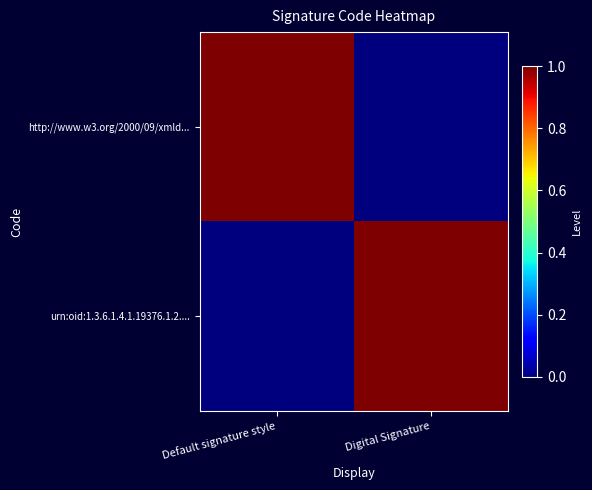

Reading left to right, transcribe all the data shown in this chart.

http://www.w3.org/2000/09/xmld...: Default signature style=1	Digital Signature=0
urn:oid:1.3.6.1.4.1.19376.1.2....: Default signature style=0	Digital Signature=1